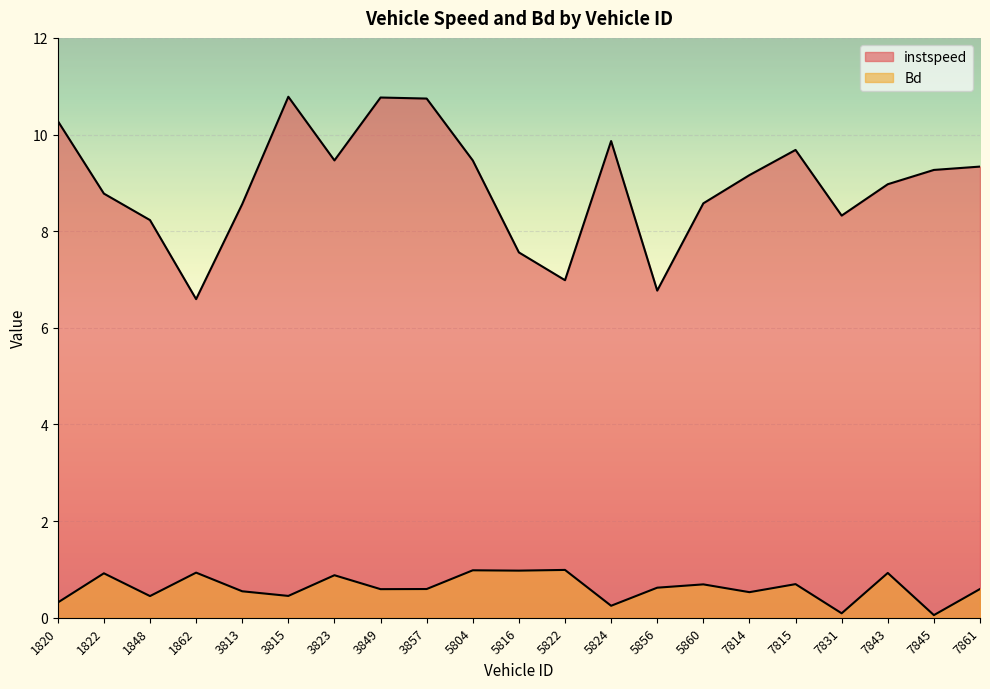

Is the value of instspeed at 1820 greater than the value of Bd at 7861?

Yes